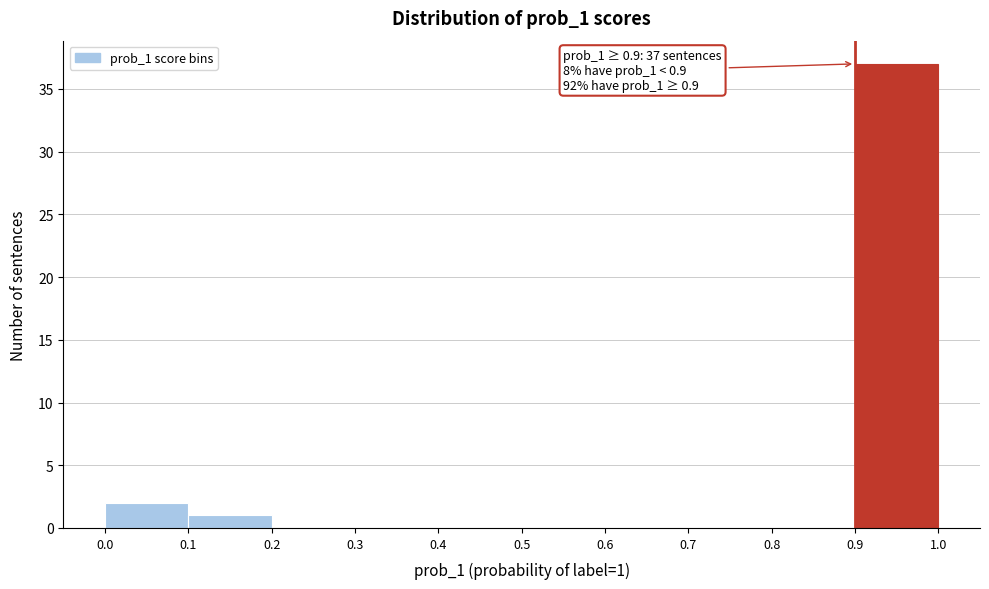

Over which range of the x-axis is the bar tallest?

0.9 to 1.0